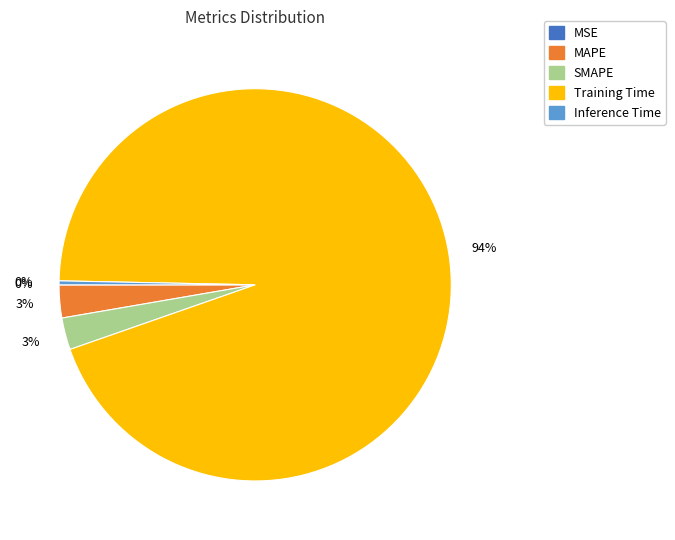

Is there any slice that represents more than half of the pie?

Yes